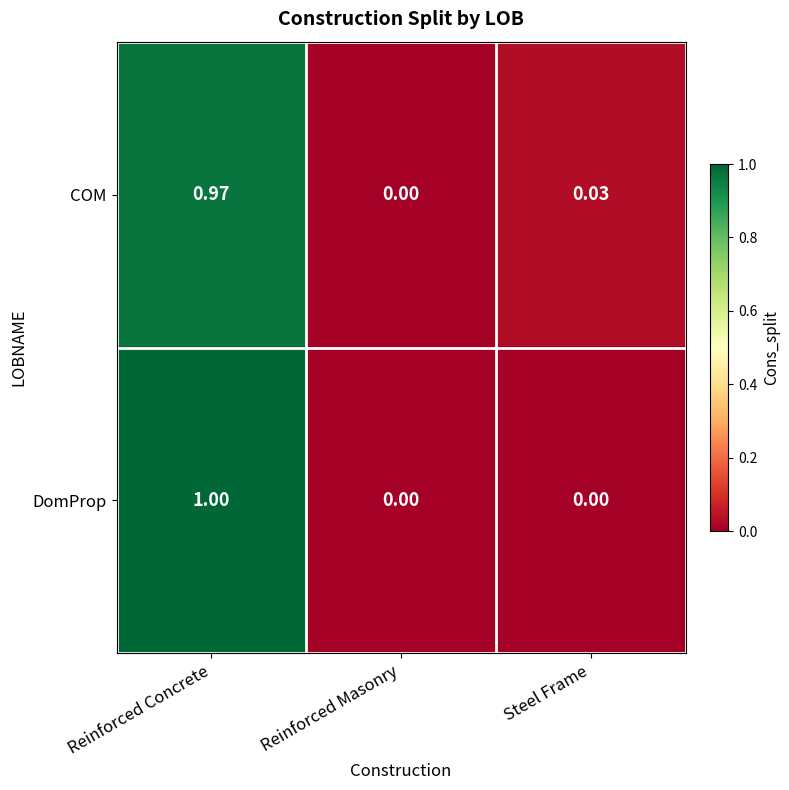

Which series has the widest spread of values?

DomProp